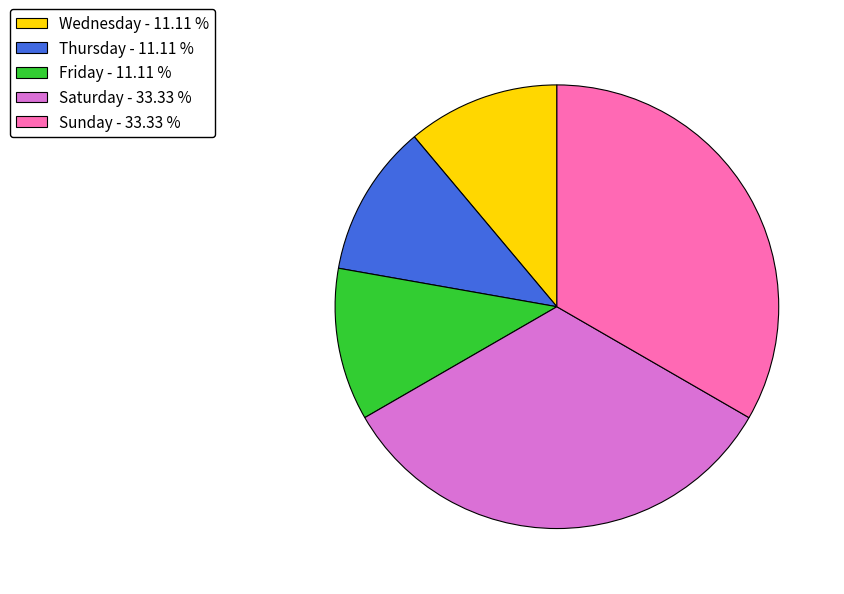

Combined, do Saturday - 33.33 % and Wednesday - 11.11 % account for over 50%?

No